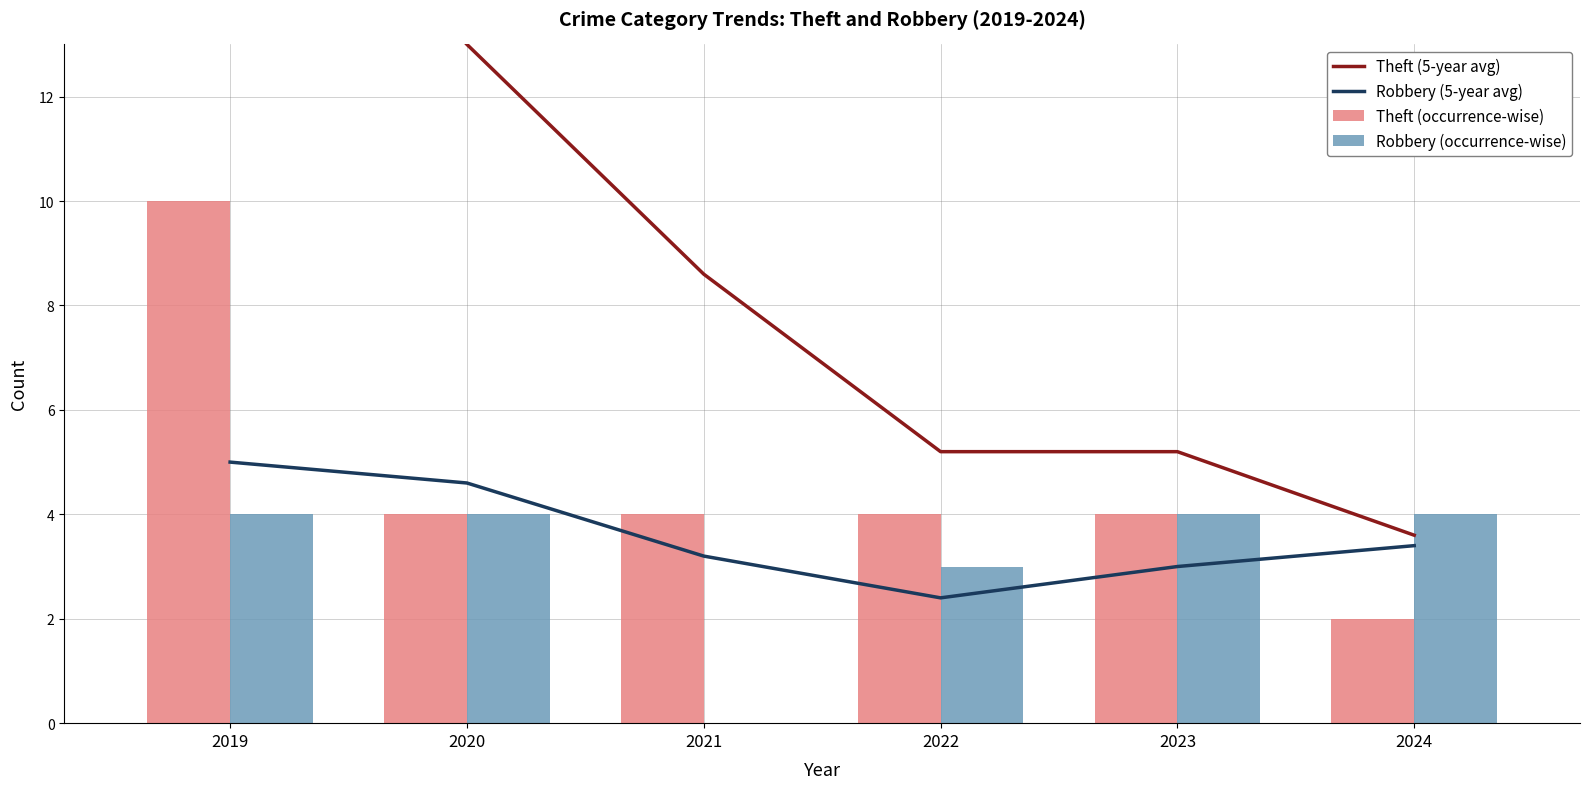

The value of Robbery (5-year avg) at 2021 is 3.2. True or false?

True